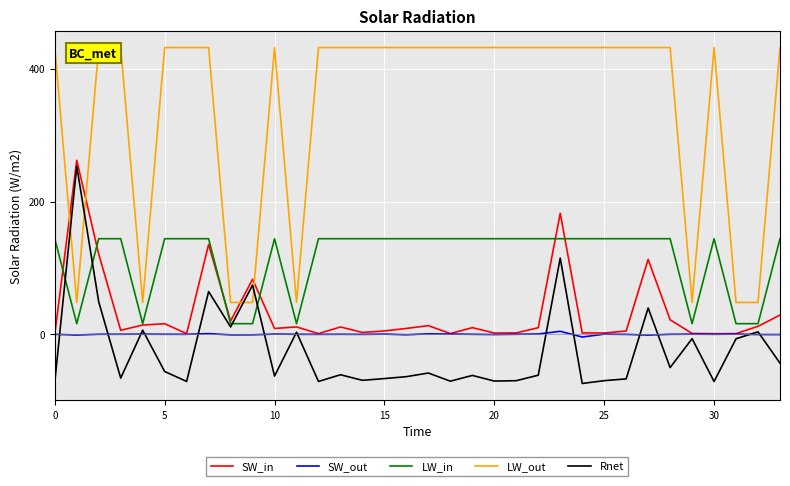

The value of Rnet at 15 is -19.1. True or false?

False